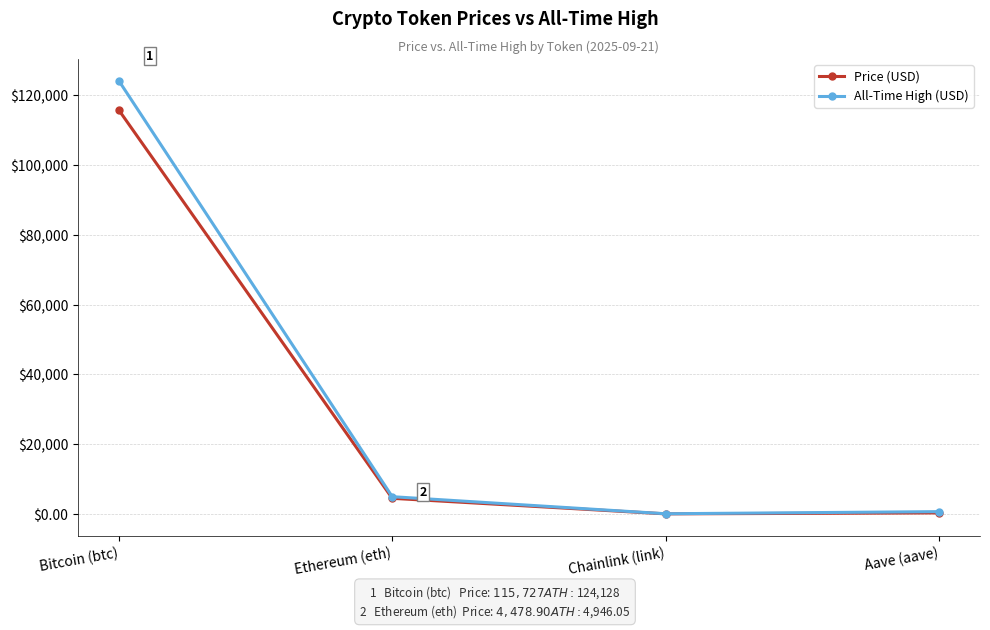

How many lines are shown in the chart?

2